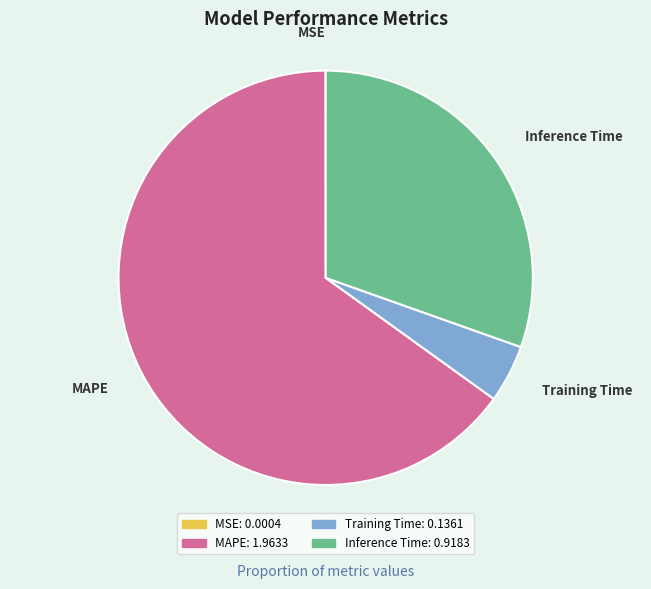

Do MAPE and Training Time together represent more than half of the pie?

Yes